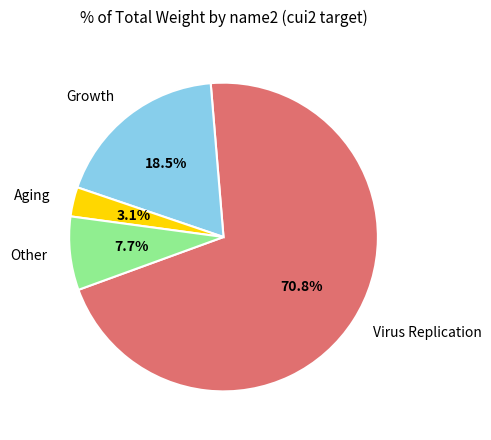

To the nearest percent, what portion does Aging represent?

3%